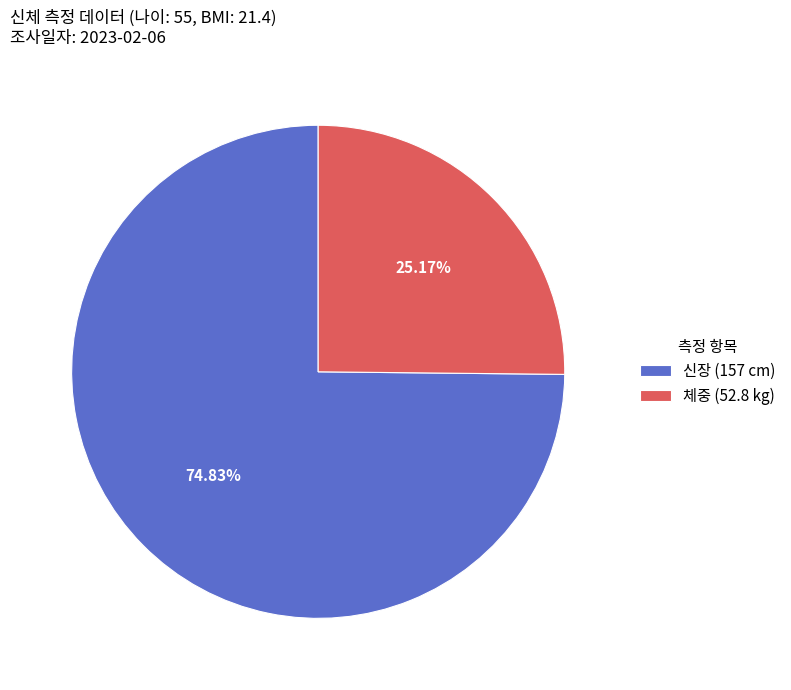

Count the number of slices in the pie.

2